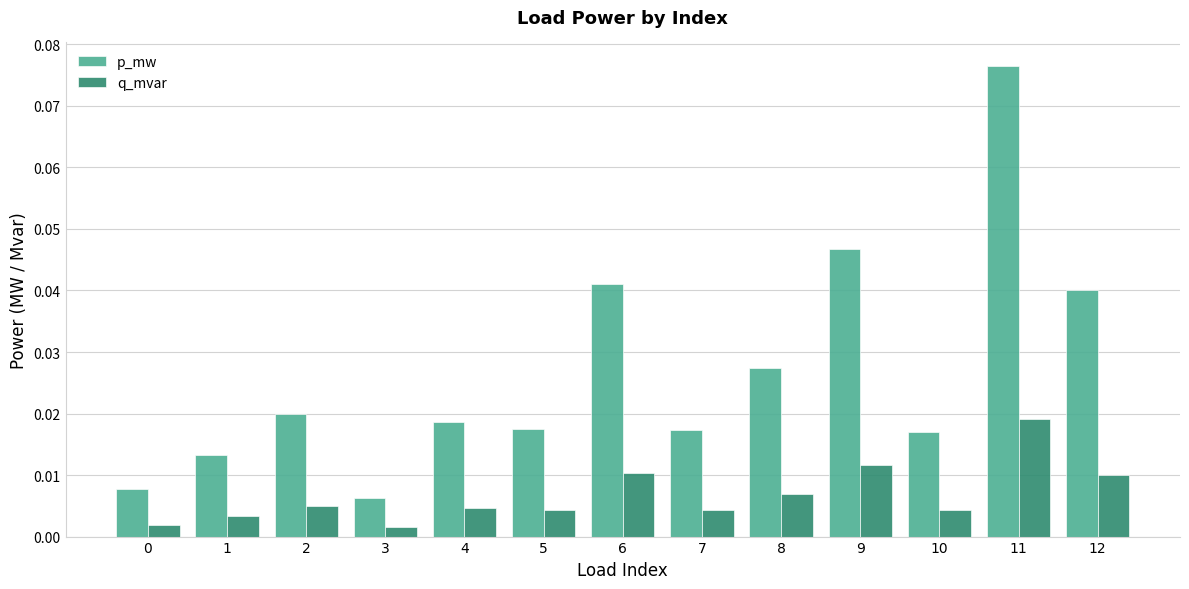

At which label does q_mvar reach its peak?

11